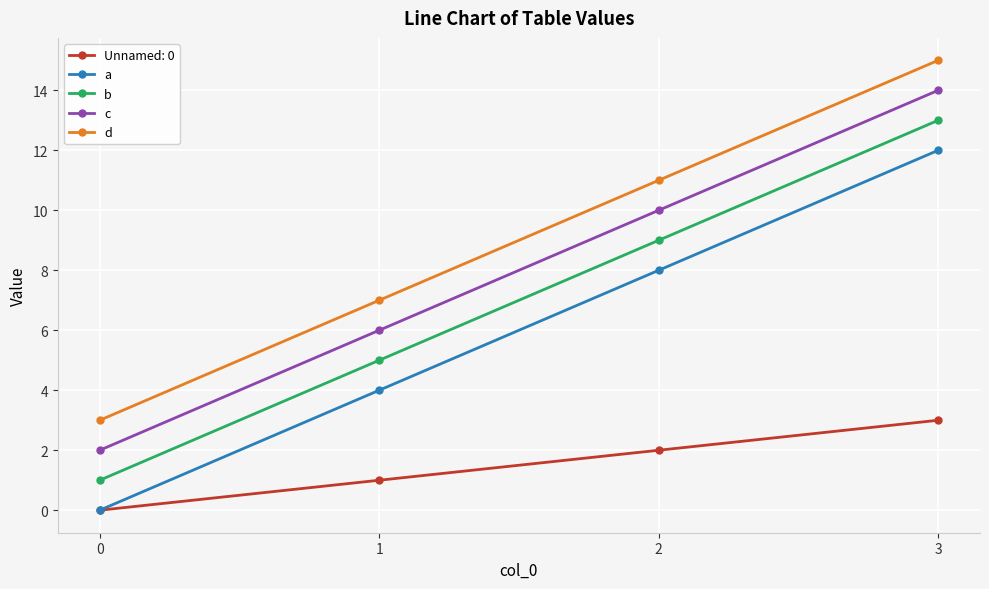

Rank the series at 2 from highest to lowest value.

d, c, b, a, Unnamed: 0